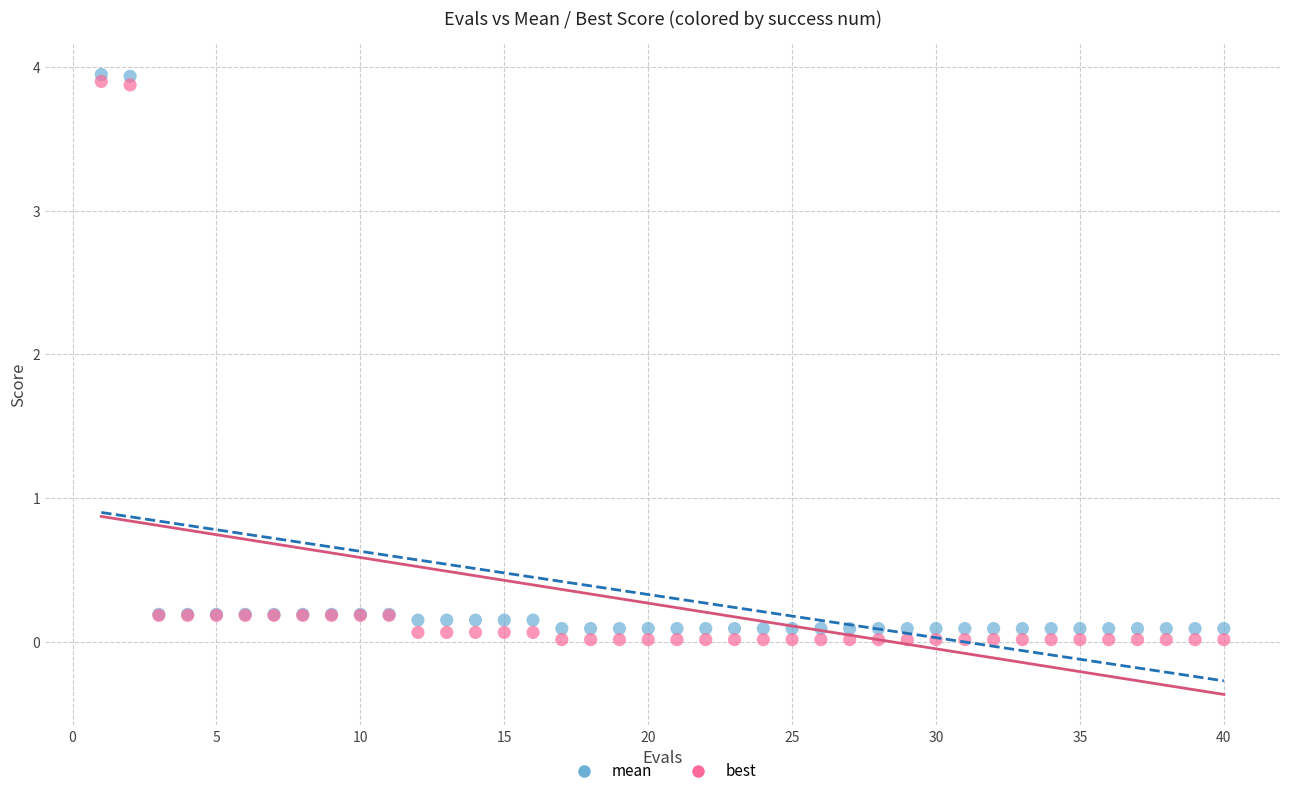

What is the X range (max minus min) for the scatter plot?

39.0